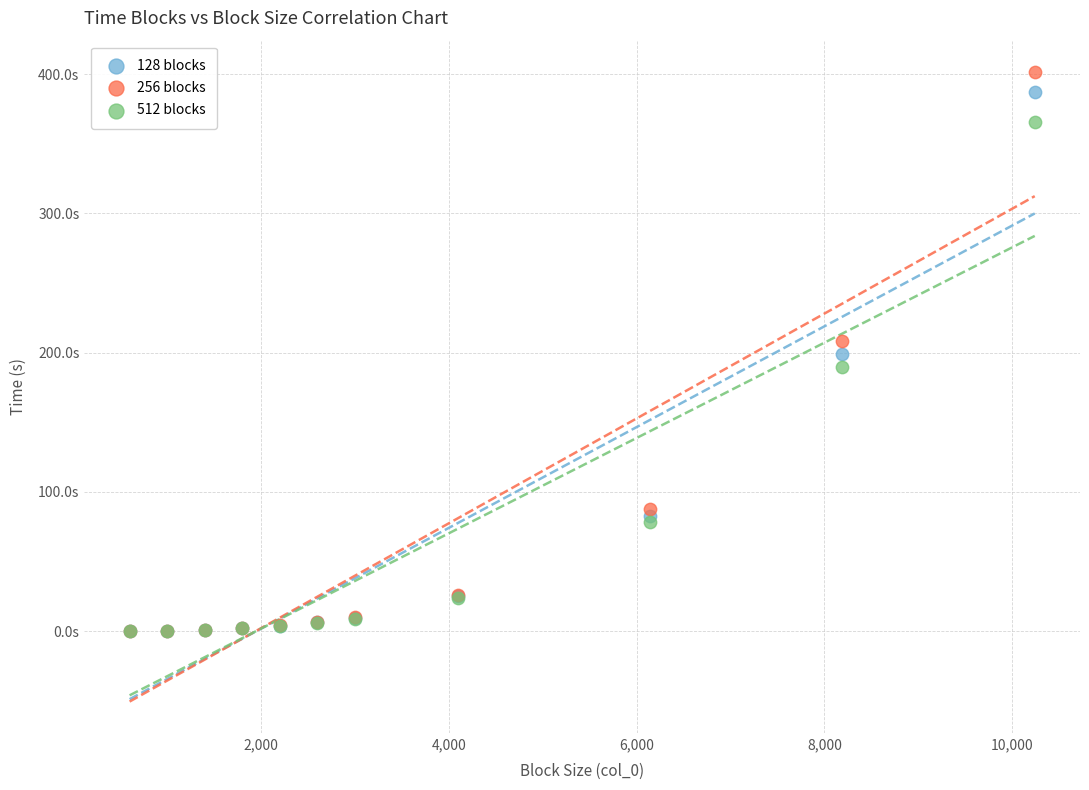

Which series contains the highest Y value?

256 blocks